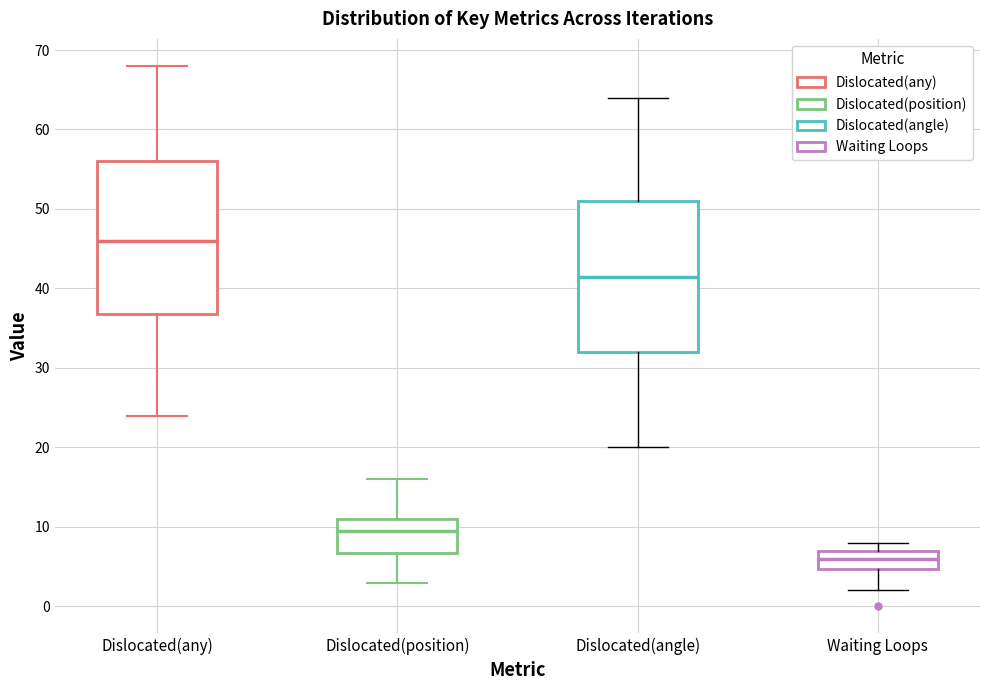

Which box has the highest median line?

Dislocated(any)